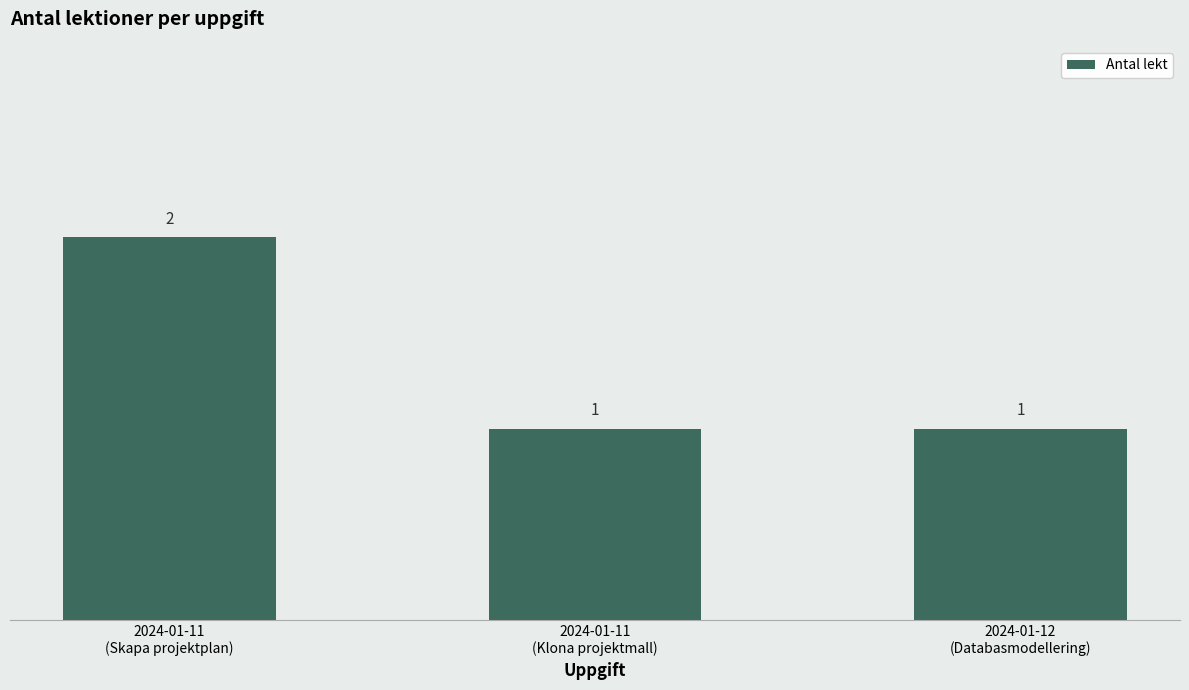

Reading right to left, extract all data points from this chart.

2024-01-12
(Databasmodellering)=1	2024-01-11
(Klona projektmall)=1	2024-01-11
(Skapa projektplan)=2